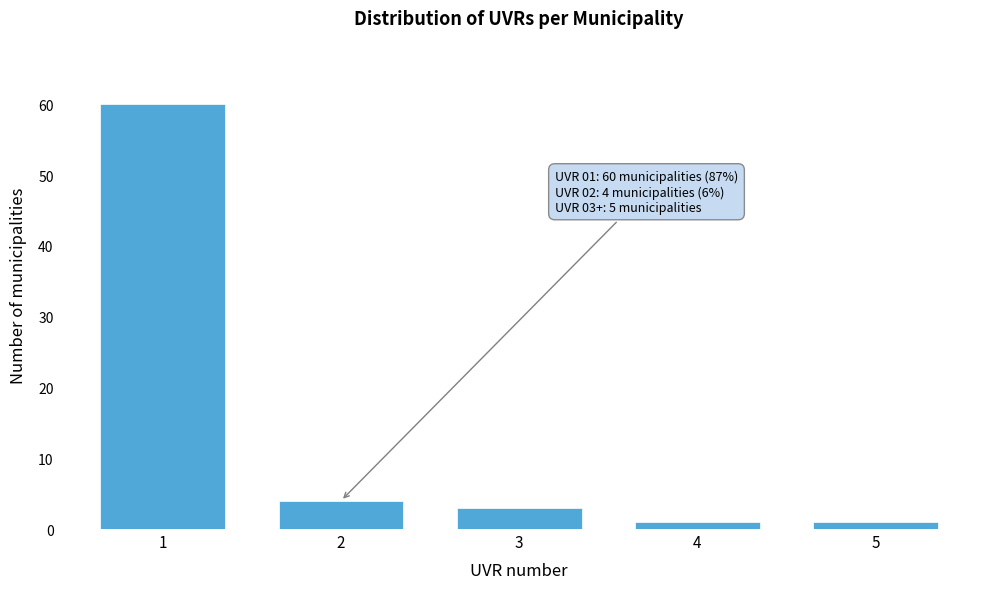

Reading right to left, what are all the values shown in this chart?

1	1	3	4	60